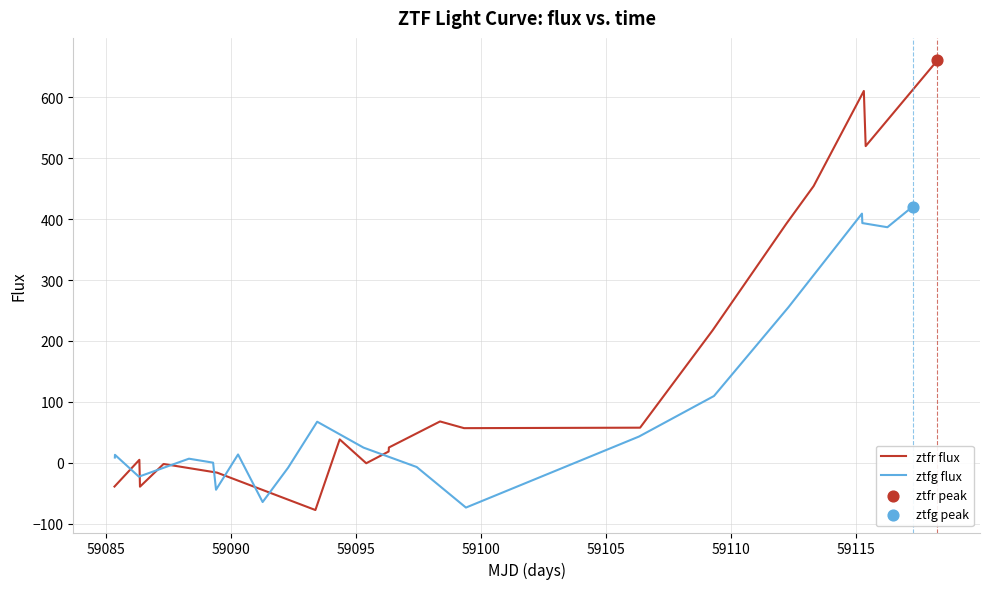

Which series reaches the maximum Y coordinate?

ztfr flux